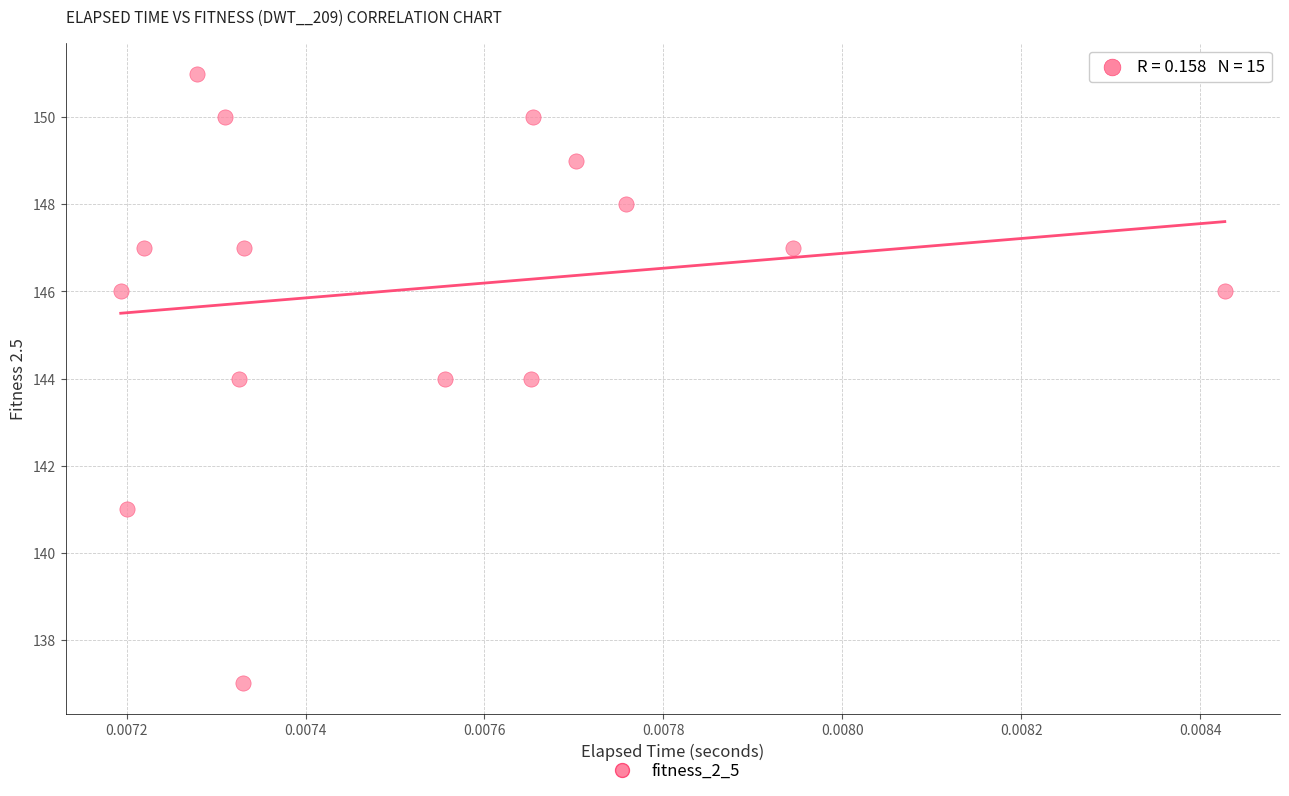

What is the range of Y values (max minus min)?

14